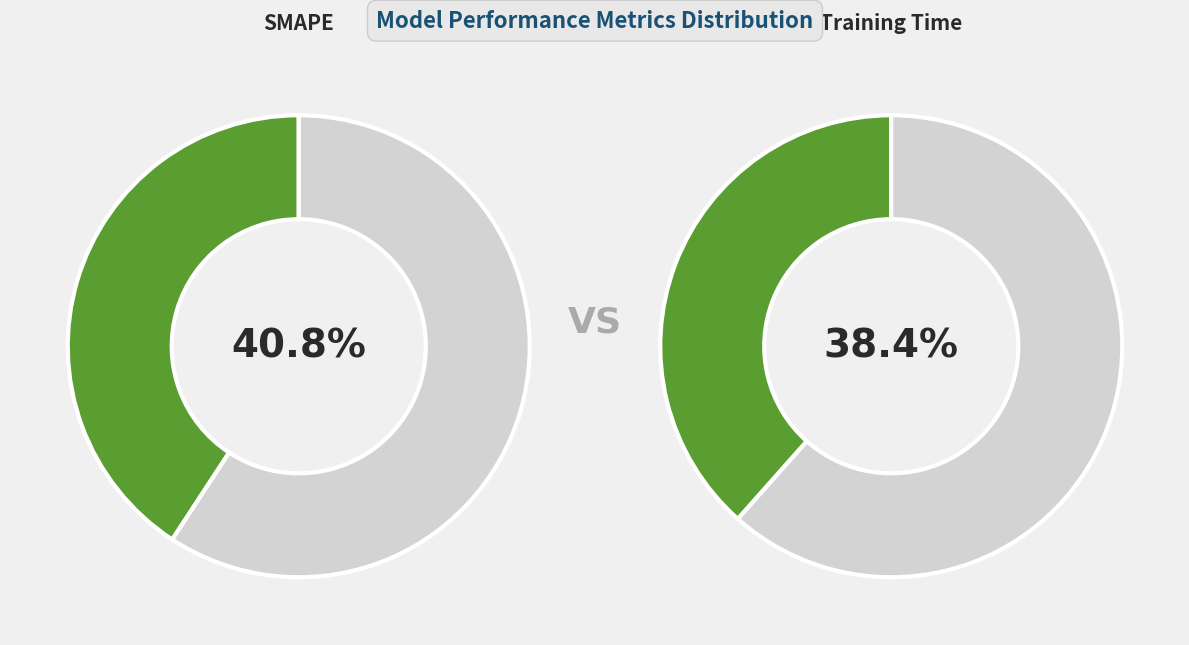

Is SMAPE the majority of the pie?

No